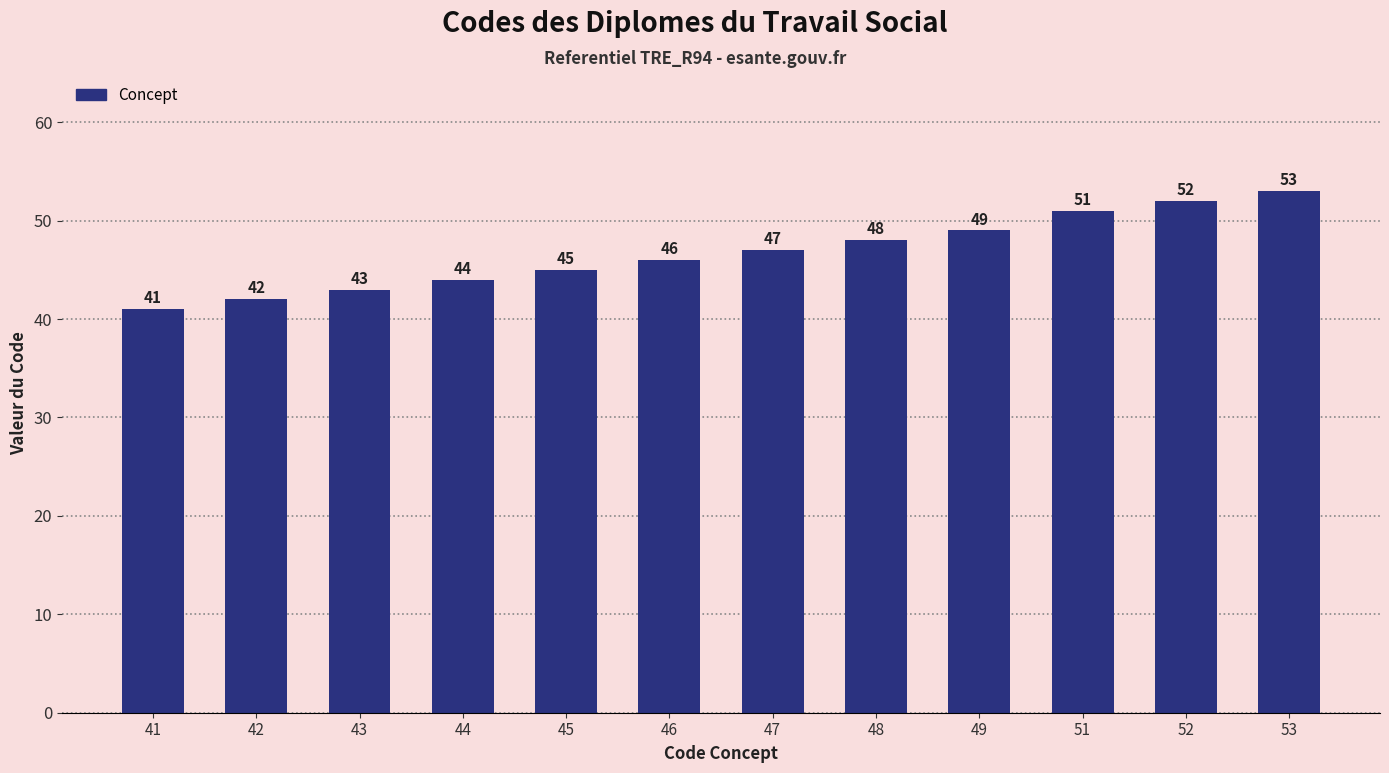

Rank the categories by value from lowest to highest.

41, 42, 43, 44, 45, 46, 47, 48, 49, 51, 52, 53